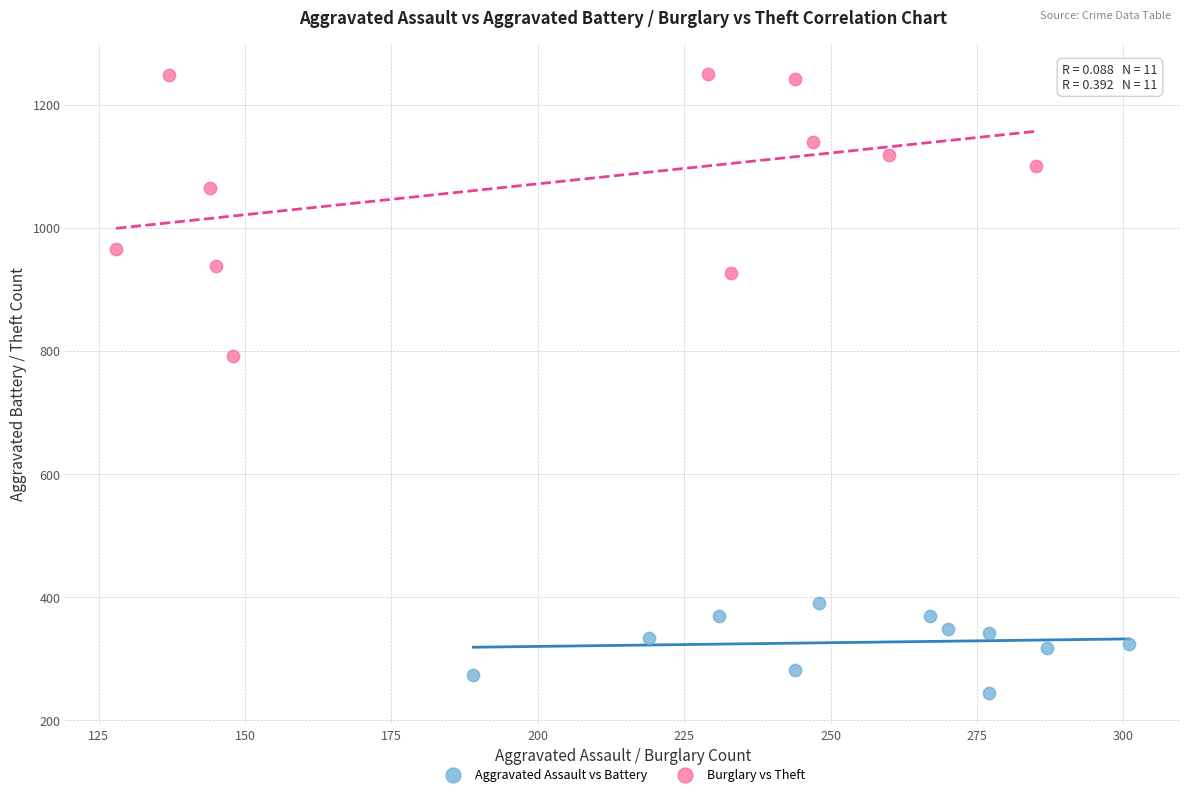

Which series reaches the maximum Y coordinate?

Burglary vs Theft